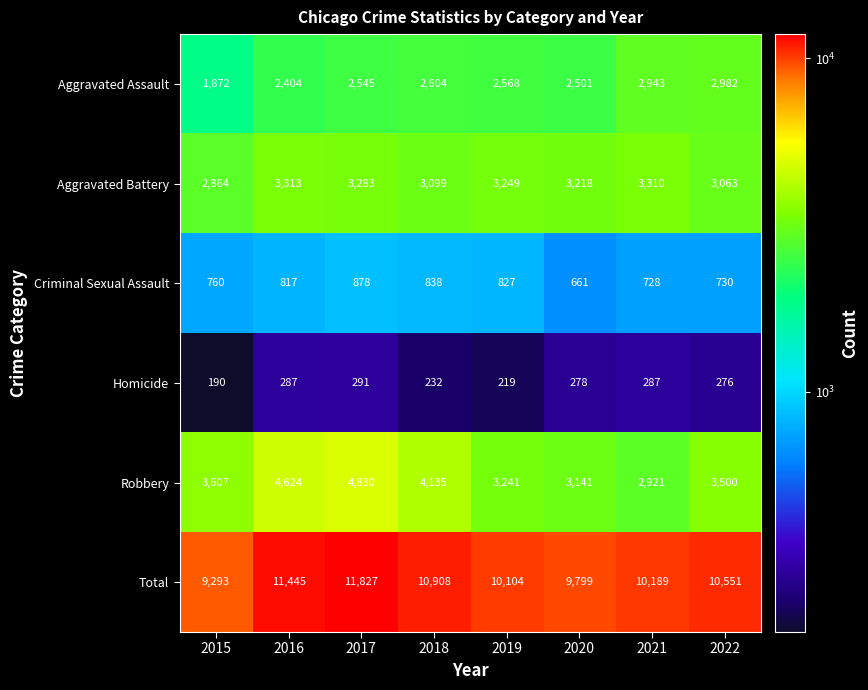

Is it true that Aggravated Battery equals 3313 at 2016?

True